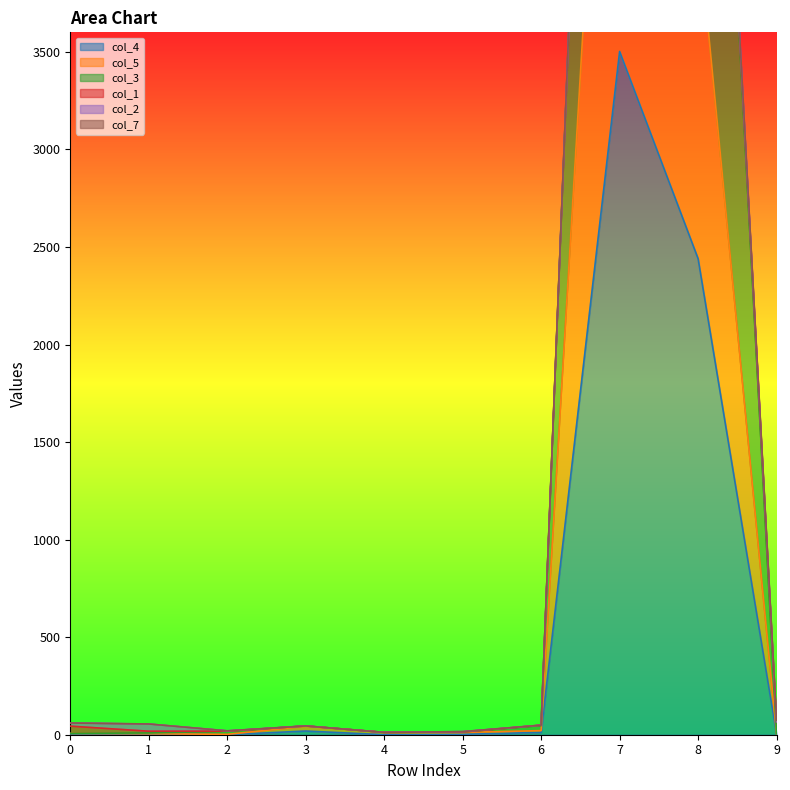

What is the difference between the maximum and minimum values in the col_4 series?

3502